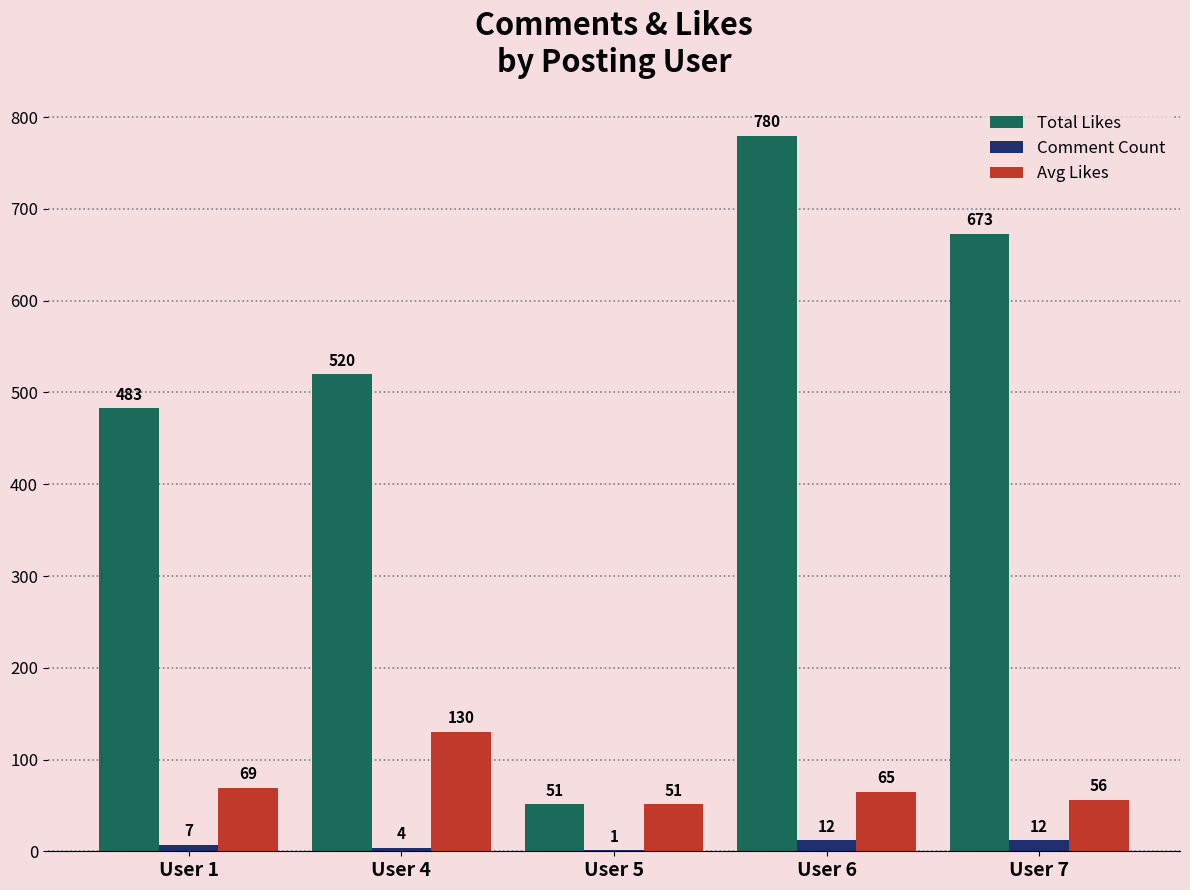

Between User 1 and User 4, which series saw the biggest shift?

Avg Likes